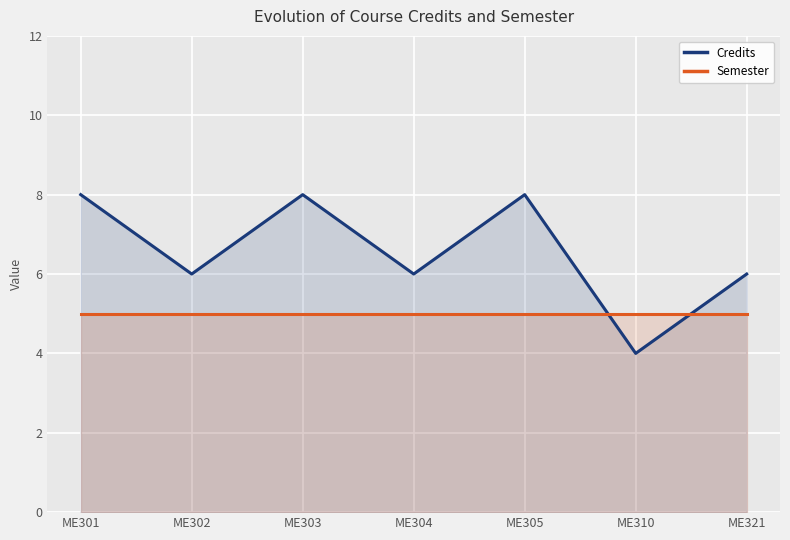

Count the number of categories in the chart.

7